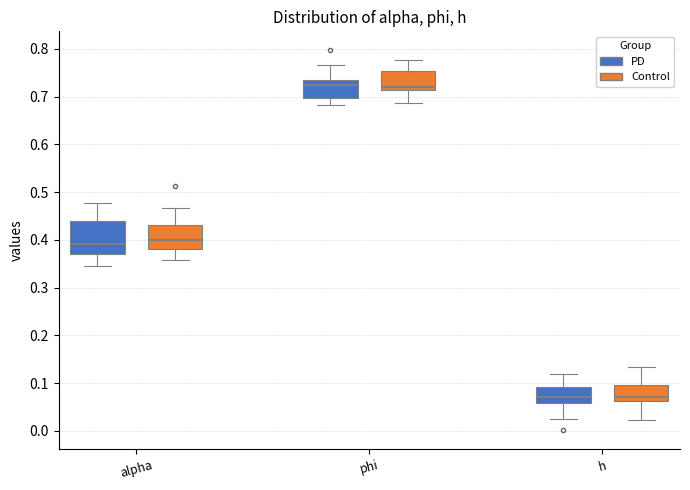

Reading left to right, read every box against the y-axis: the position of its median line, the range the box covers, and the ends of its whiskers. The values are not printed on the chart, so give them approximately, as read against the axis.

alpha (PD): median 0.39, box 0.37 to 0.44, whiskers 0.34 to 0.48
alpha (Control): median 0.40, box 0.38 to 0.43, whiskers 0.36 to 0.47
phi (PD): median 0.73 (just below the box's upper edge), box 0.70 to 0.73, whiskers 0.68 to 0.77
phi (Control): median 0.72, box 0.71 to 0.75, whiskers 0.69 to 0.78
h (PD): median 0.07, box 0.06 to 0.09, whiskers 0.03 to 0.12
h (Control): median 0.07, box 0.06 to 0.10, whiskers 0.02 to 0.13